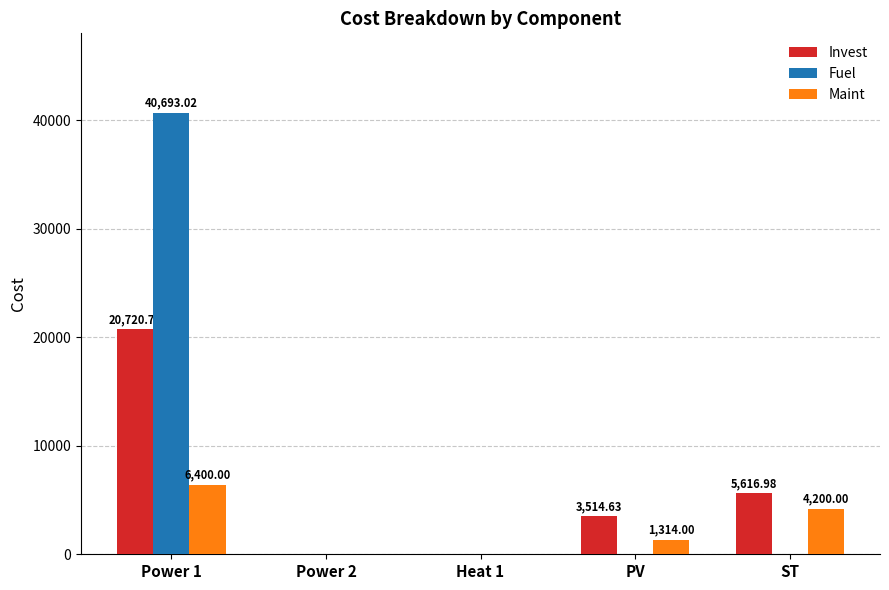

What is the sum of all Fuel values?

40693.0